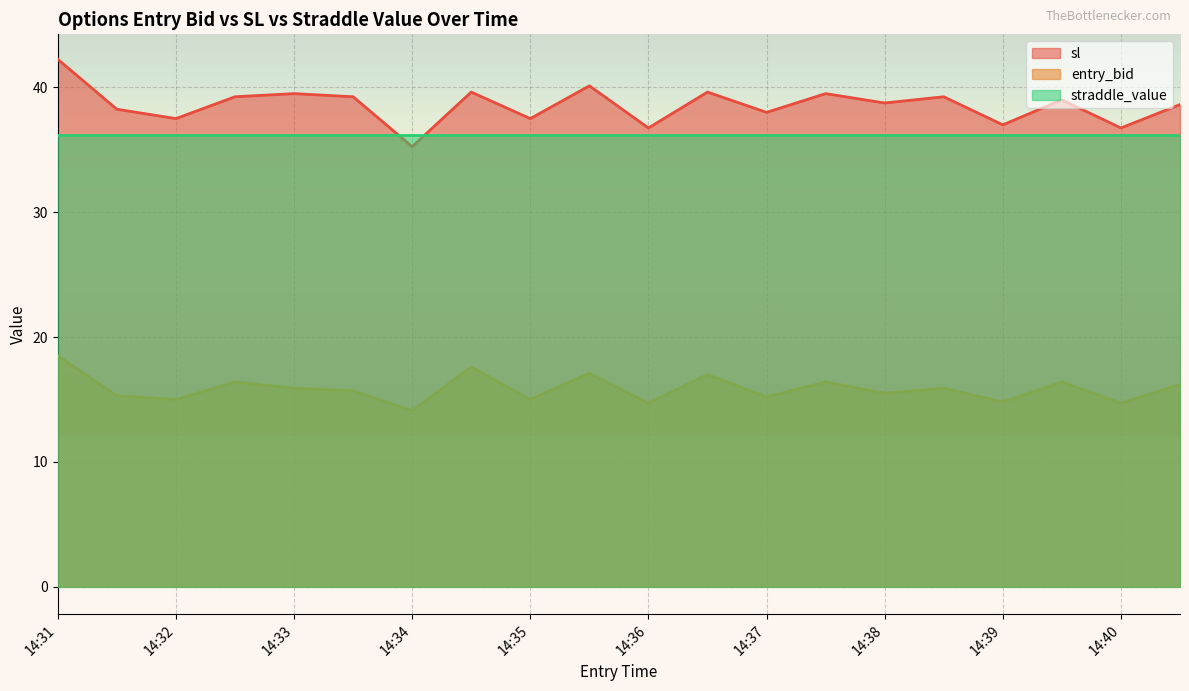

List the series in order of their peak value, highest first.

sl, straddle_value, entry_bid